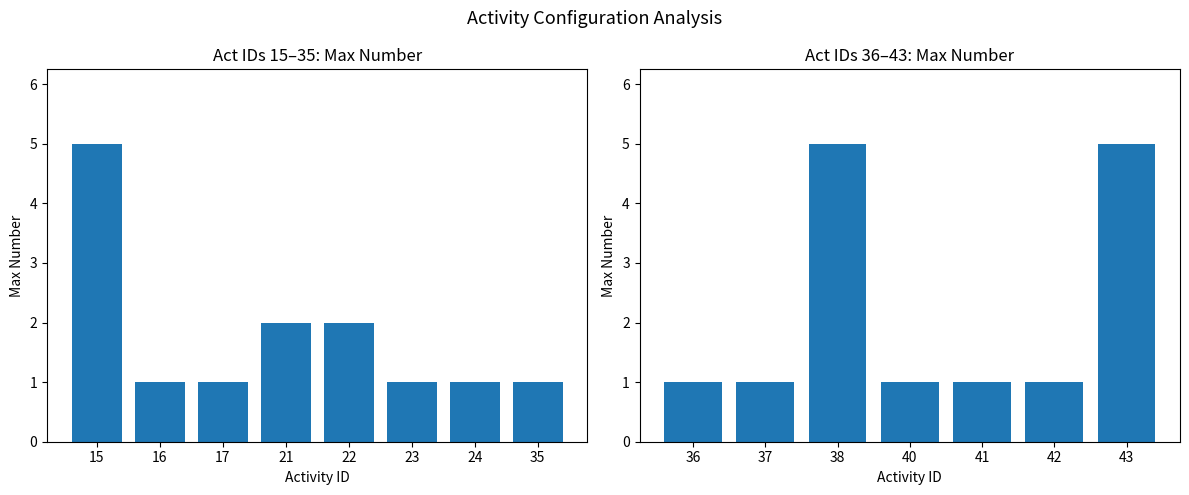

What is the value of the 7th bar from the left?

5